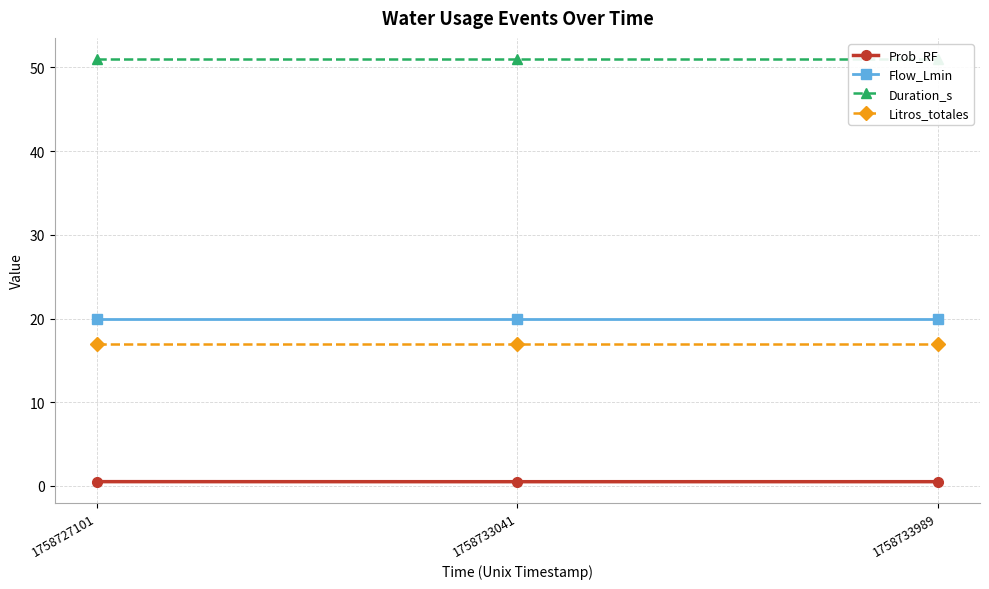

What is the value of the Duration_s point at the 3rd from the left?

51.0